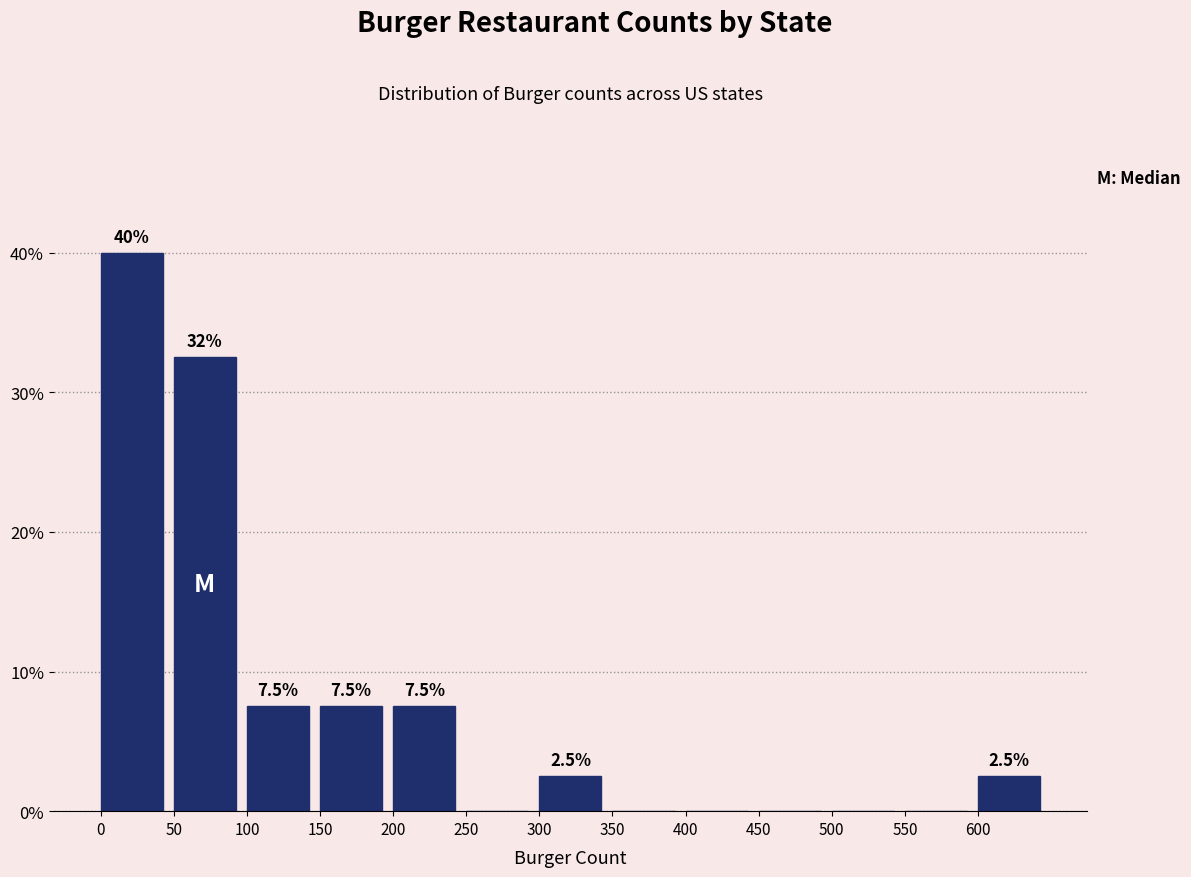

Over which range of the x-axis is the bar tallest?

0 to 50